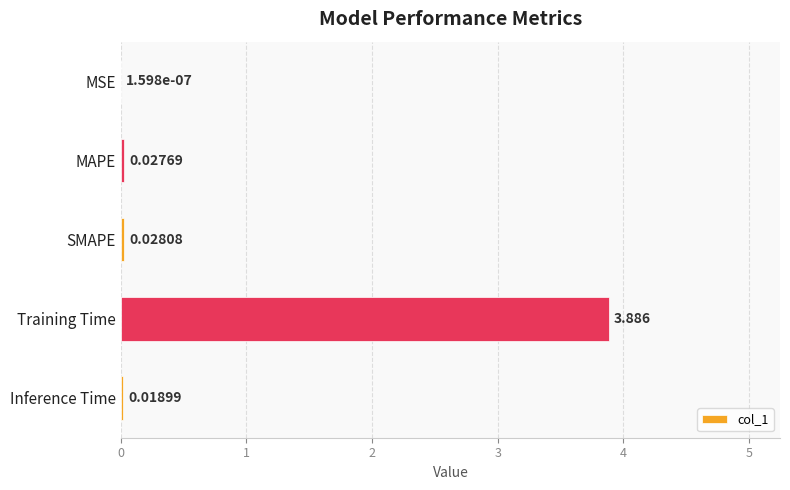

Which category has the highest value across all series?

Training Time